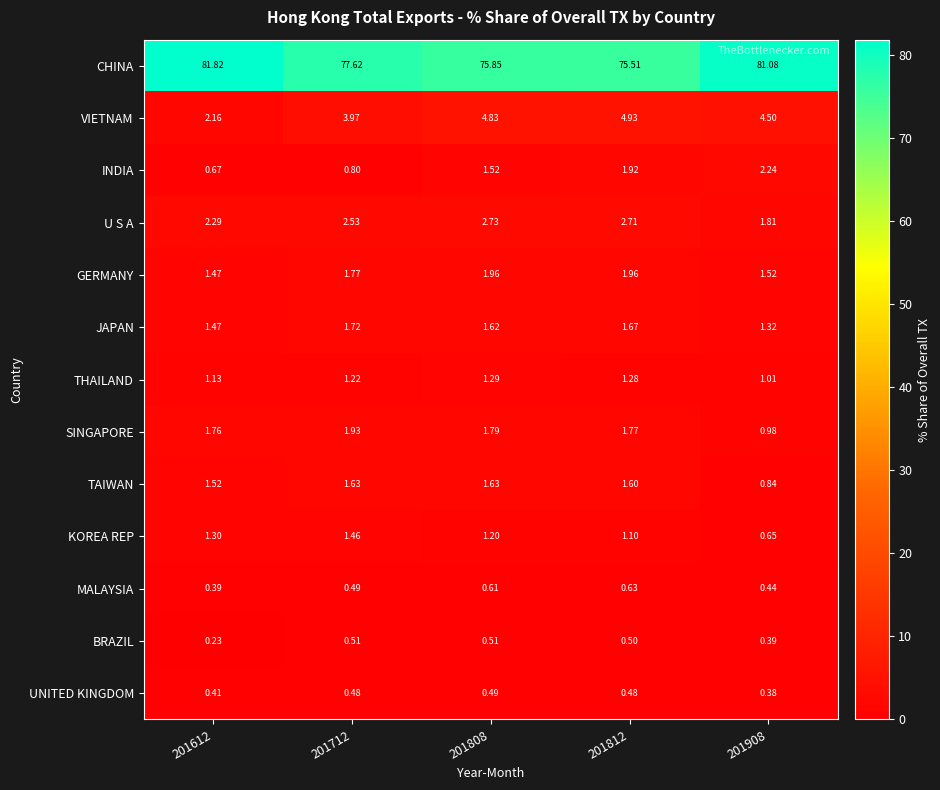

Is the value of KOREA REP at 201812 greater than the value of BRAZIL at 201612?

Yes